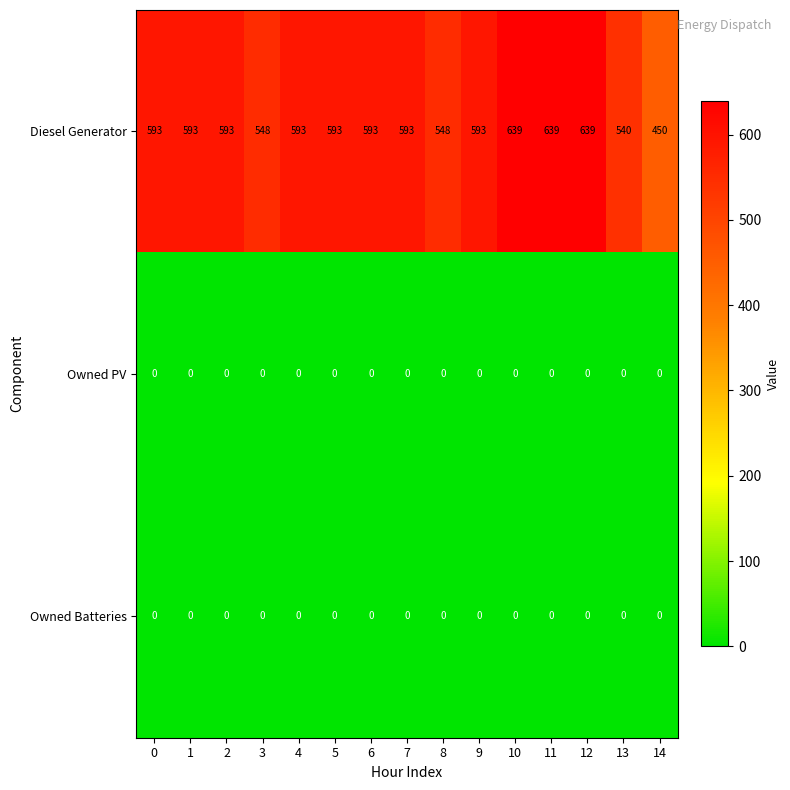

What is the maximum value shown in the chart?

639